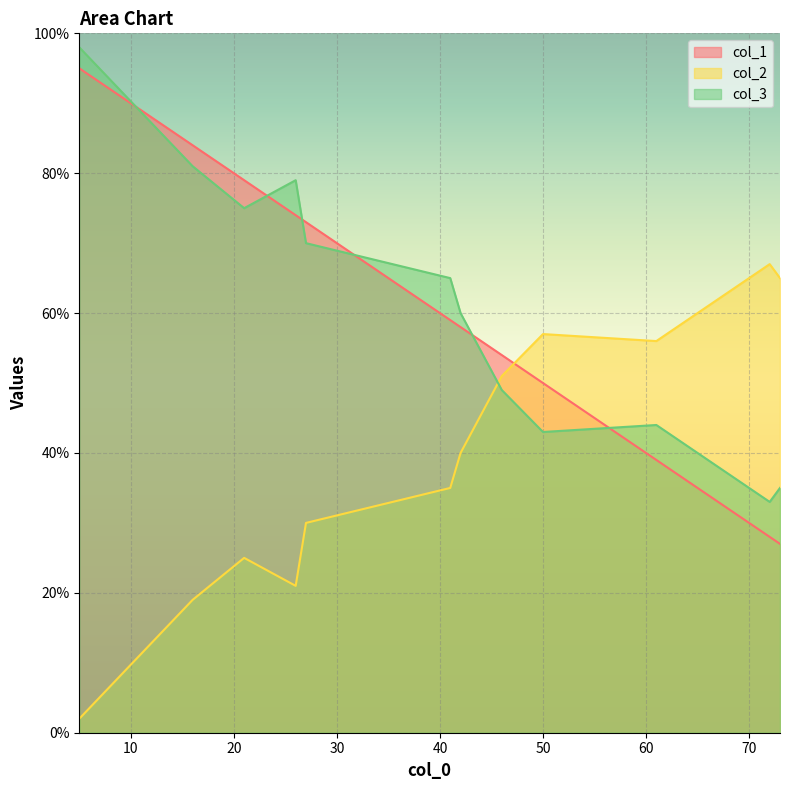

At 4, list the series in order from smallest to largest.

col_1, col_3, col_2